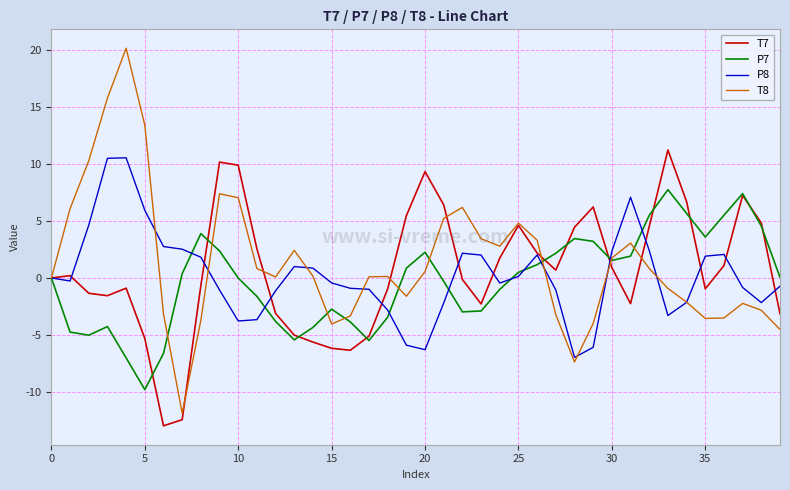

What is the maximum value for T7?

11.2